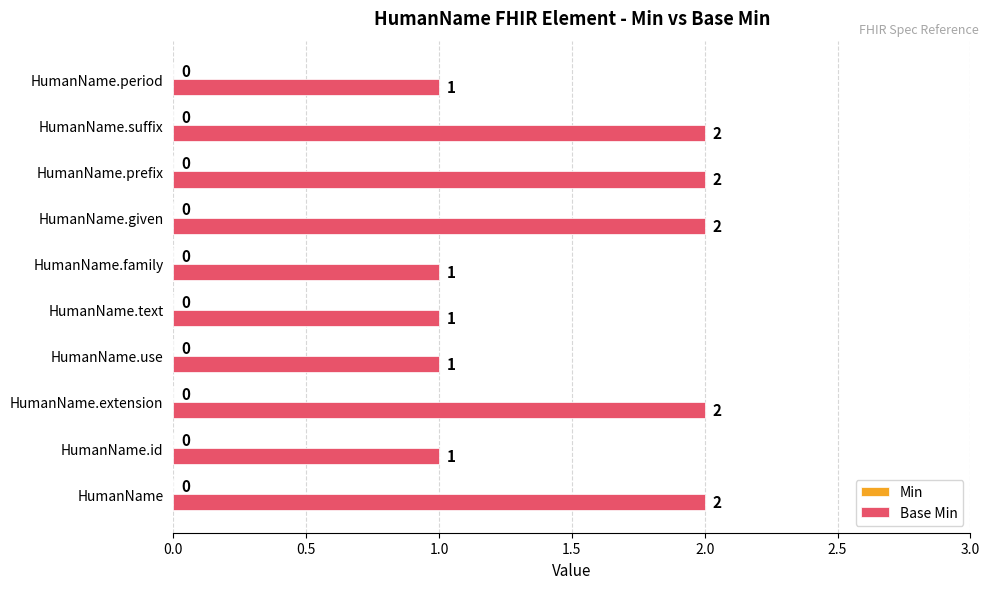

How many series are shown in this chart?

1